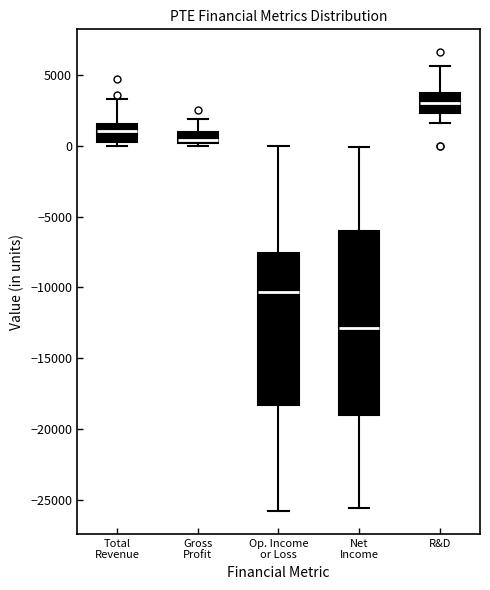

Reading left to right, transcribe this box plot: for each box, give where its median line is, the range the box spans, and where its two whiskers end, as read against the y-axis. The values are not printed on the chart, so give them approximately, as read against the axis.

Total Revenue: median 1000, box 500 to 1500, whiskers 0 to 3500
Gross Profit: median 500, box 0 to 1000, whiskers 0 (just below the box's lower edge) to 2000
Op. Income or Loss: median -10500, box -18500 to -7500, whiskers -26000 to 0
Net Income: median -13000, box -19000 to -6000, whiskers -25500 to 0
R&D: median 3000, box 2500 to 4000, whiskers 1500 to 5500